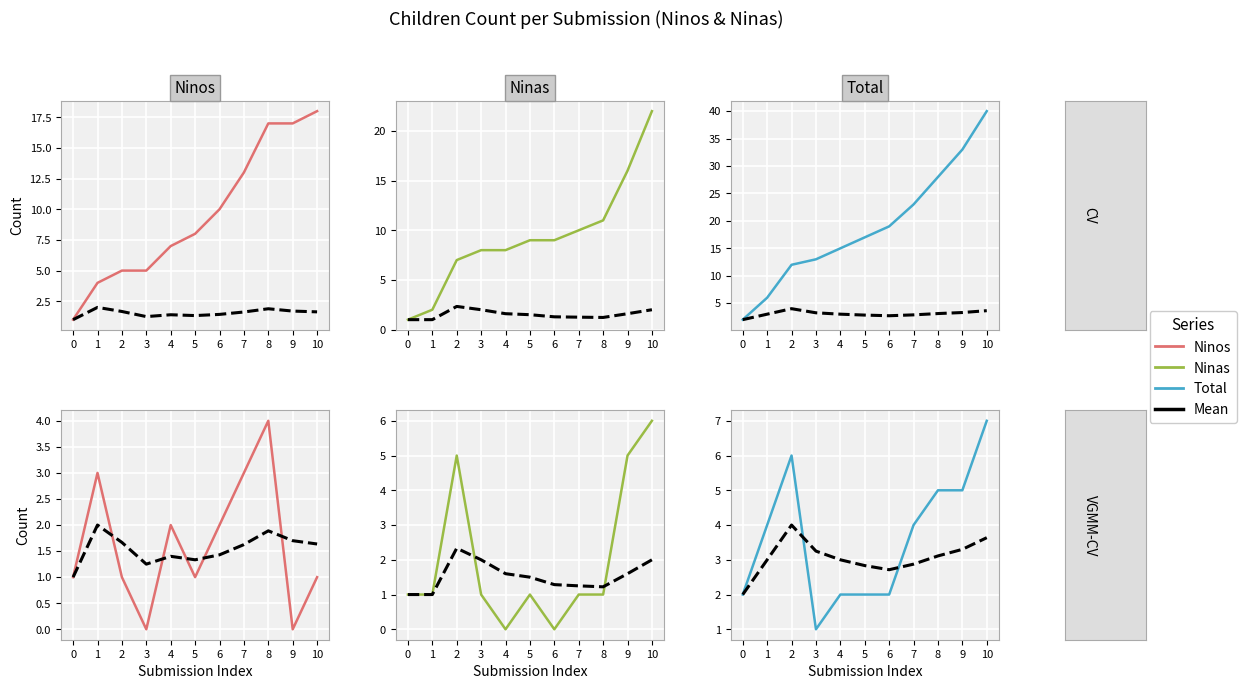

In Total (mean), how many points are lower than both neighbors (excluding endpoints)?

1